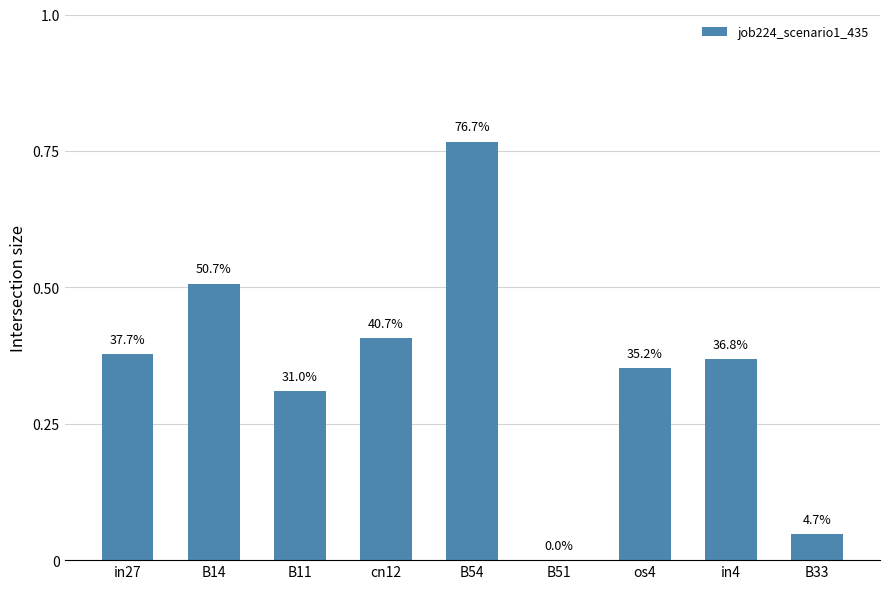

List the labels in order of value, smallest first.

B51, B33, B11, os4, in4, in27, cn12, B14, B54